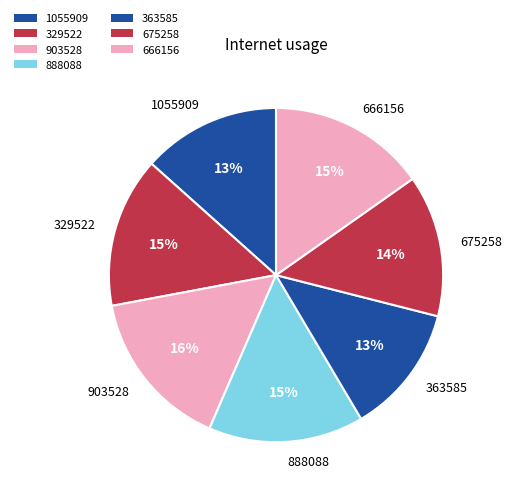

To the nearest percent, what is the difference between the largest and smallest slice percentages?

3%